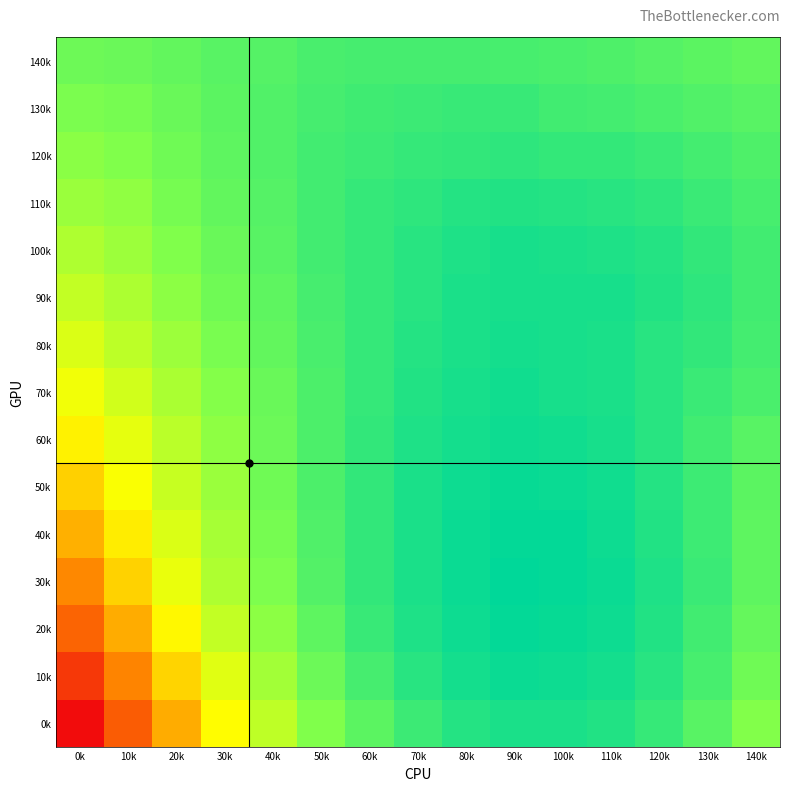

At how many categories does at least one series exceed 0?

15